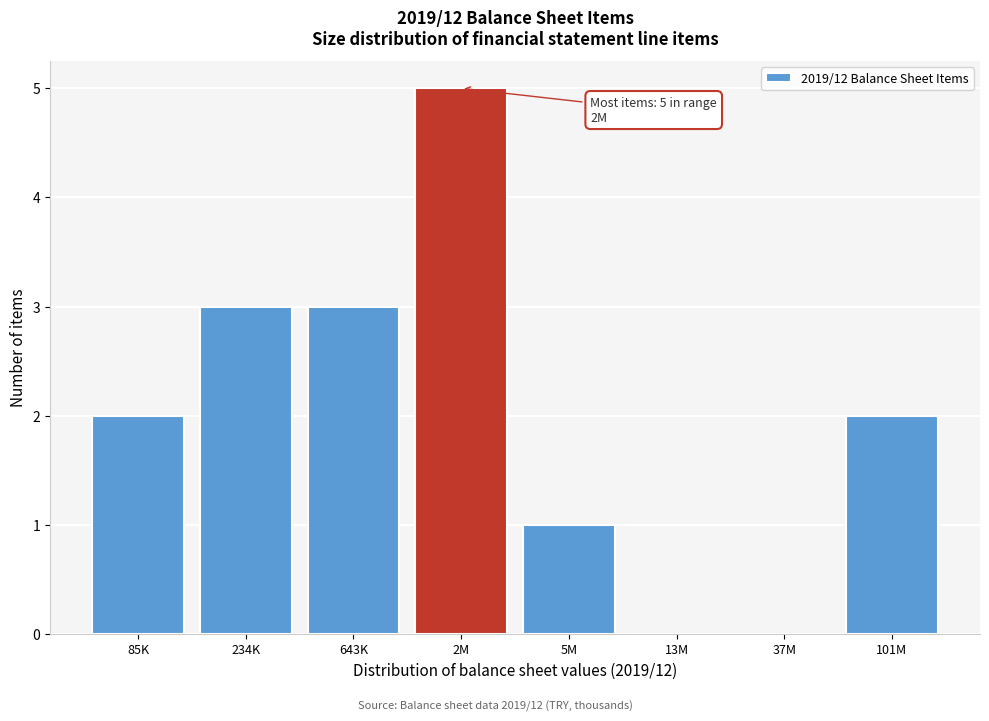

Reading right to left, extract all data points from this chart.

101M=2	37M=0	13M=0	5M=1	2M=5	643K=3	234K=3	85K=2